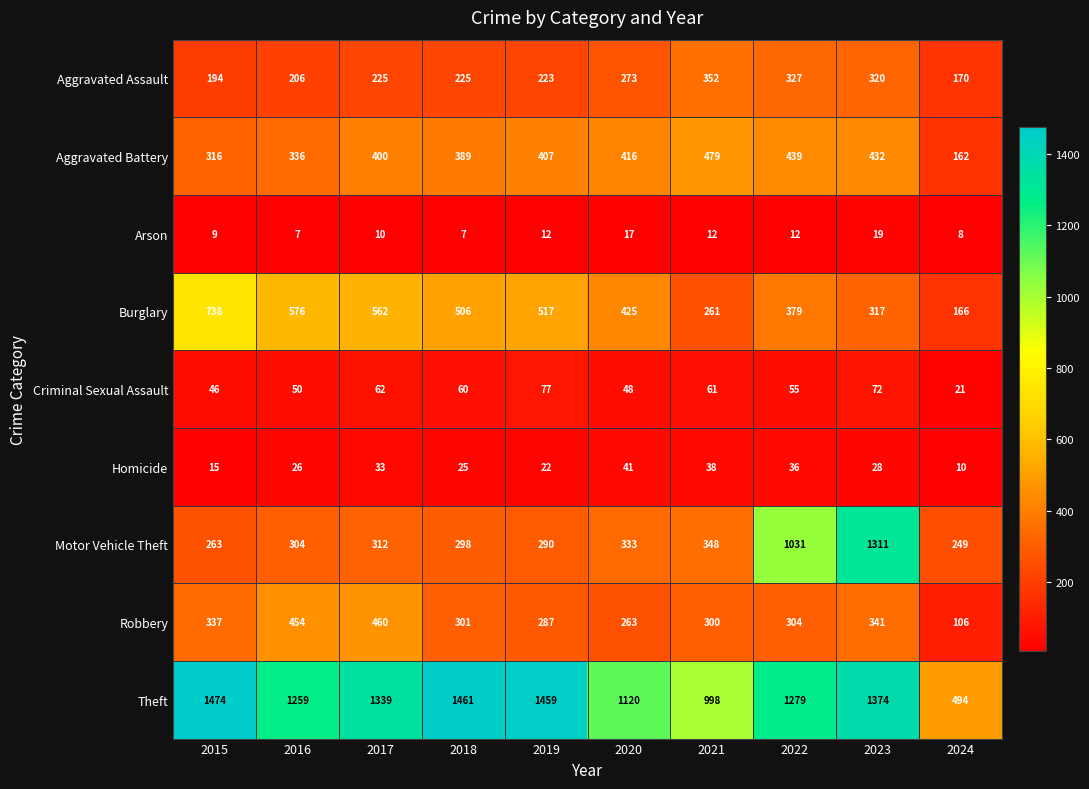

Rank the categories by Burglary value from highest to lowest.

2015, 2016, 2017, 2019, 2018, 2020, 2022, 2023, 2021, 2024